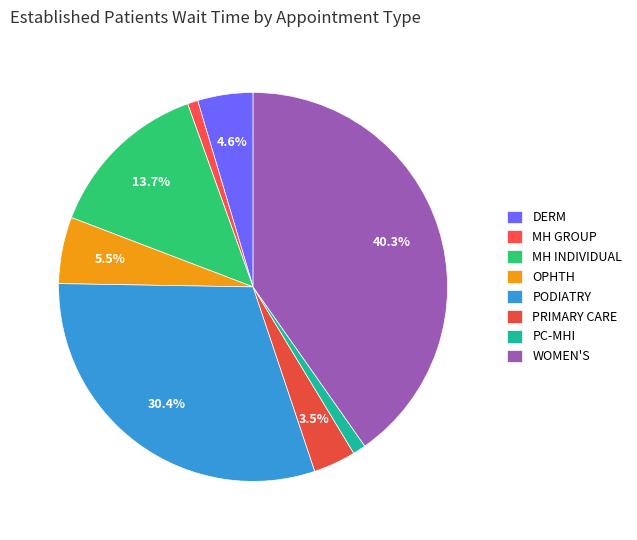

How many slices are in this pie chart?

8